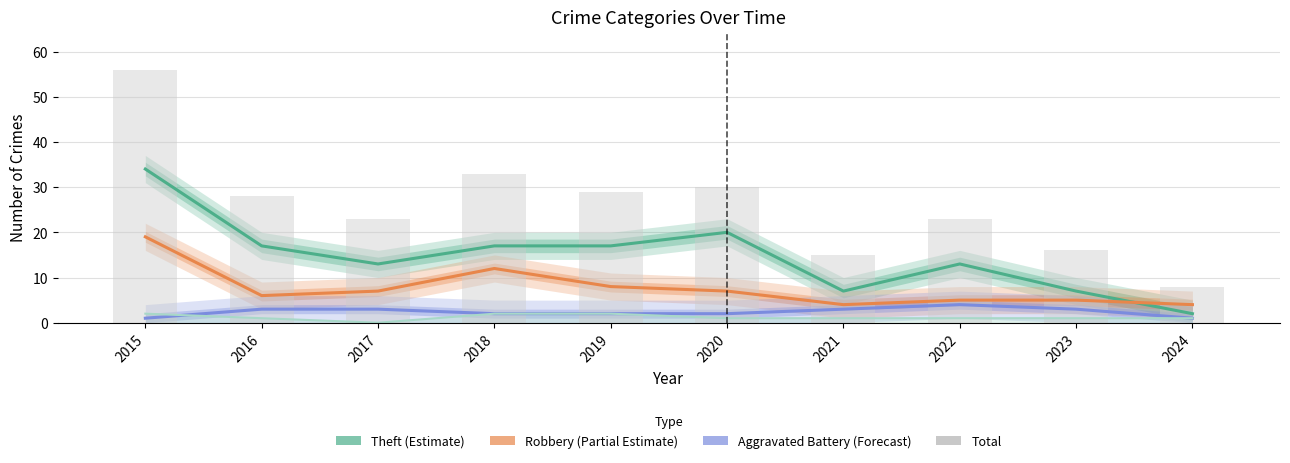

Is it true that Total equals 8 at 2023?

False